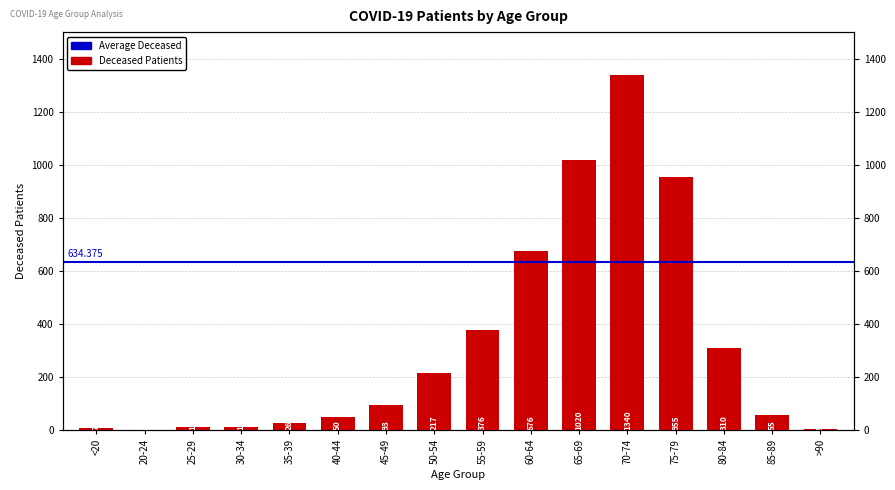

Reading left to right, extract all data points from this chart.

<20=7	20-24=1	25-29=12	30-34=13	35-39=26	40-44=50	45-49=93	50-54=217	55-59=376	60-64=676	65-69=1020	70-74=1340	75-79=955	80-84=310	85-89=55	>90=5